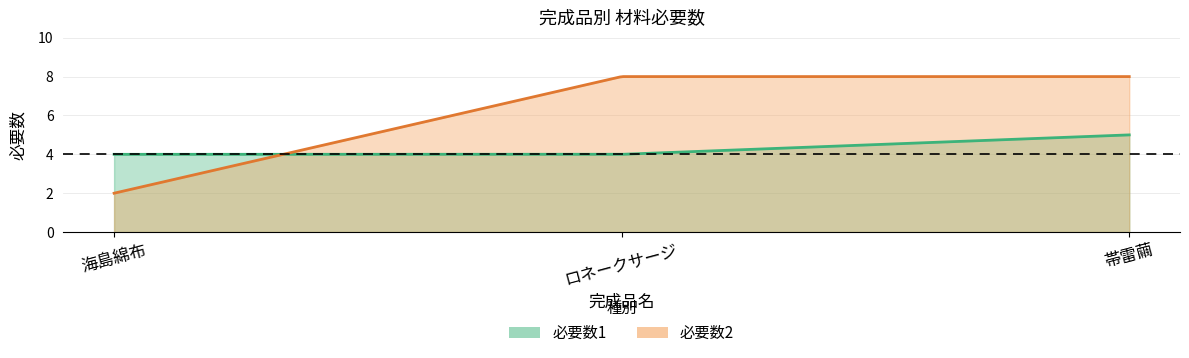

The 必要数2 series shows 3 at 海島綿布. True or false?

False